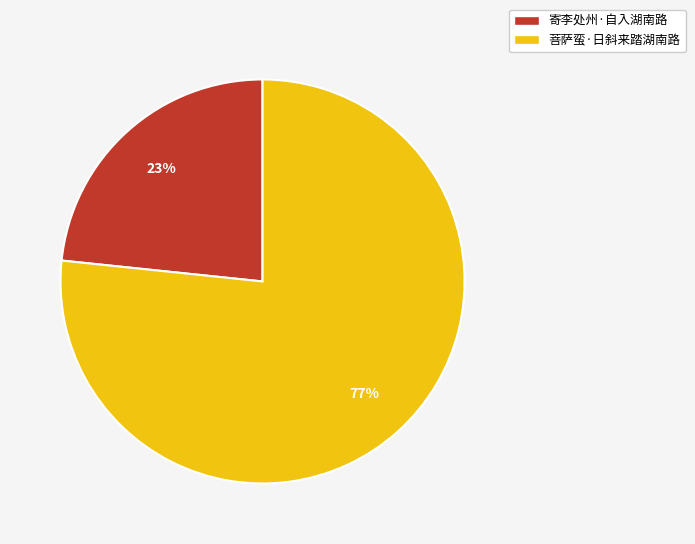

How many segments does this pie chart have?

2